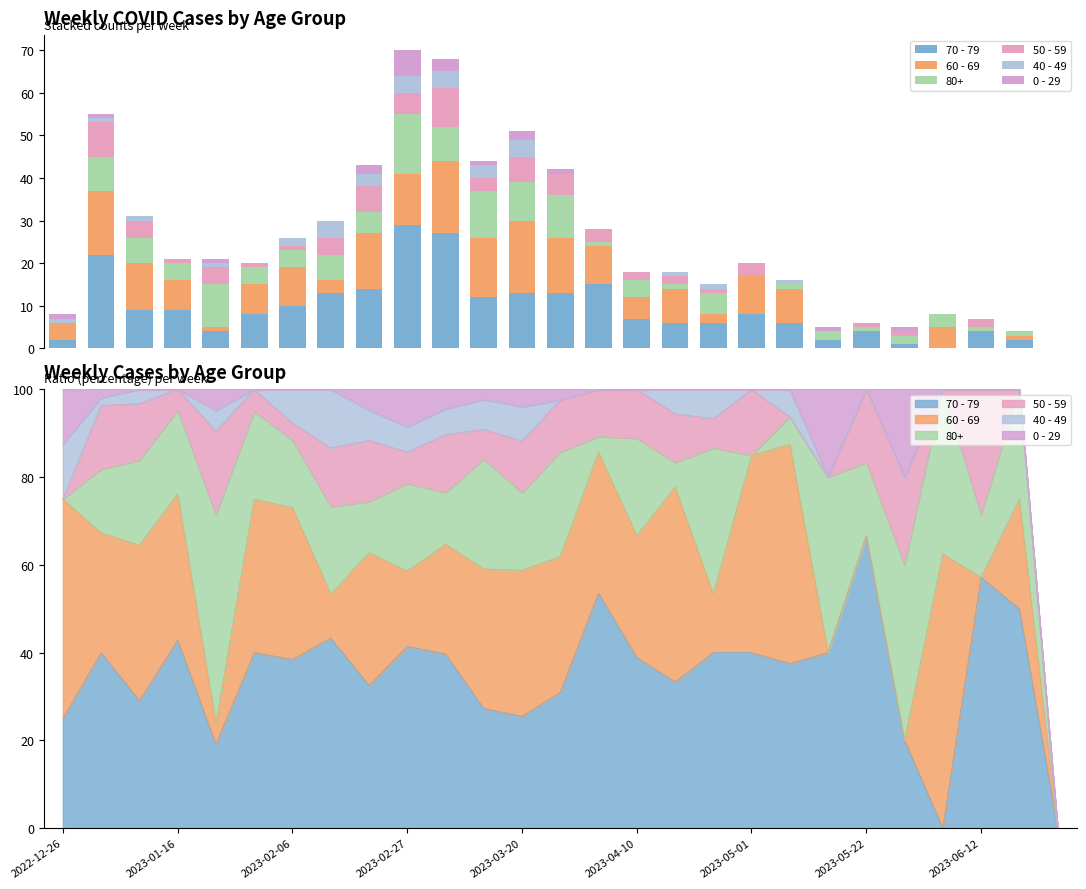

Is it true that 40 - 49 equals 1 at 2023-06-12?

False